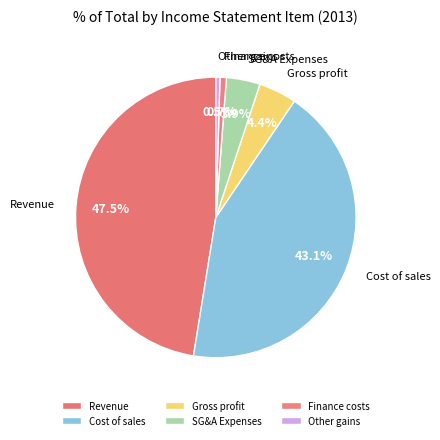

Is Revenue the majority of the pie?

No